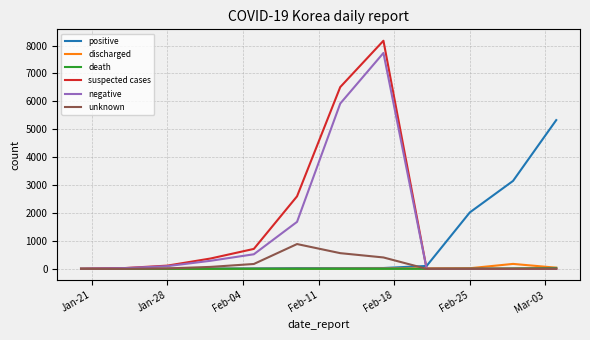

Which series has the largest range (max minus min)?

suspected cases